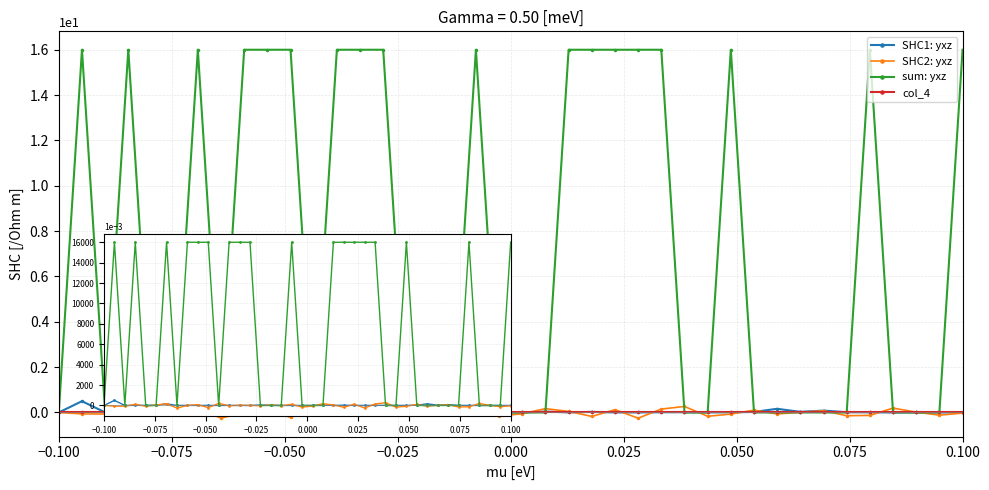

True or false: SHC2: yxz and col_4 intersect in this chart.

True